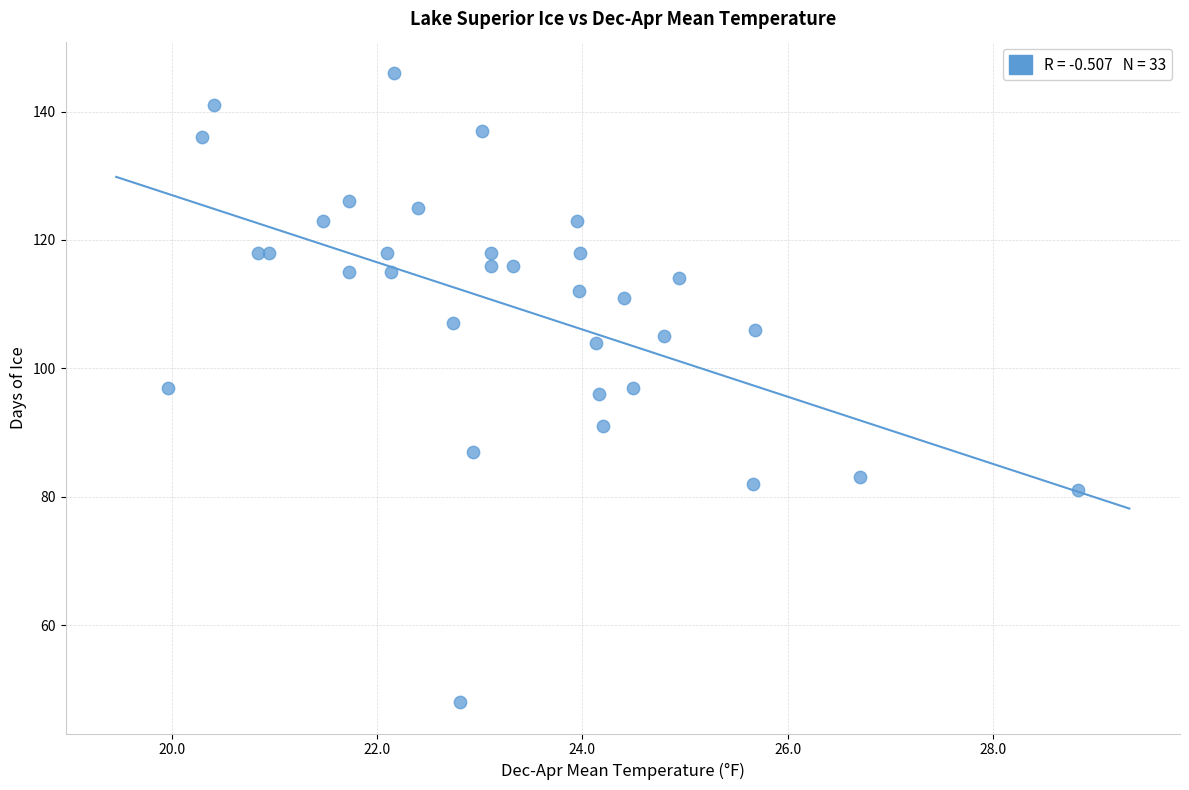

What is the range of Y values (max minus min)?

98